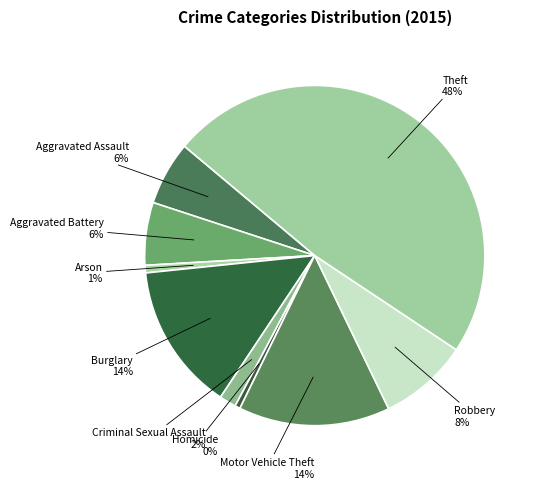

Count the number of slices in the pie.

9